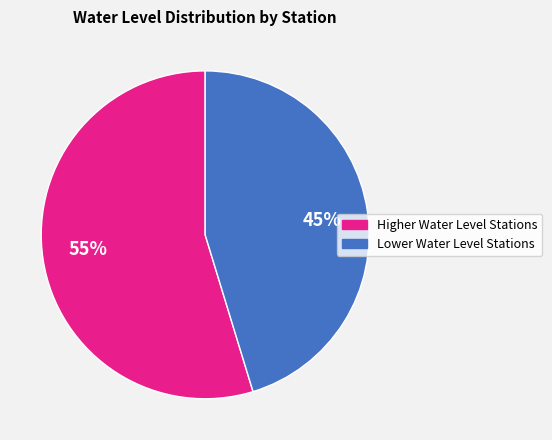

To the nearest percent, what is the combined percentage of 45% and 55%?

100%